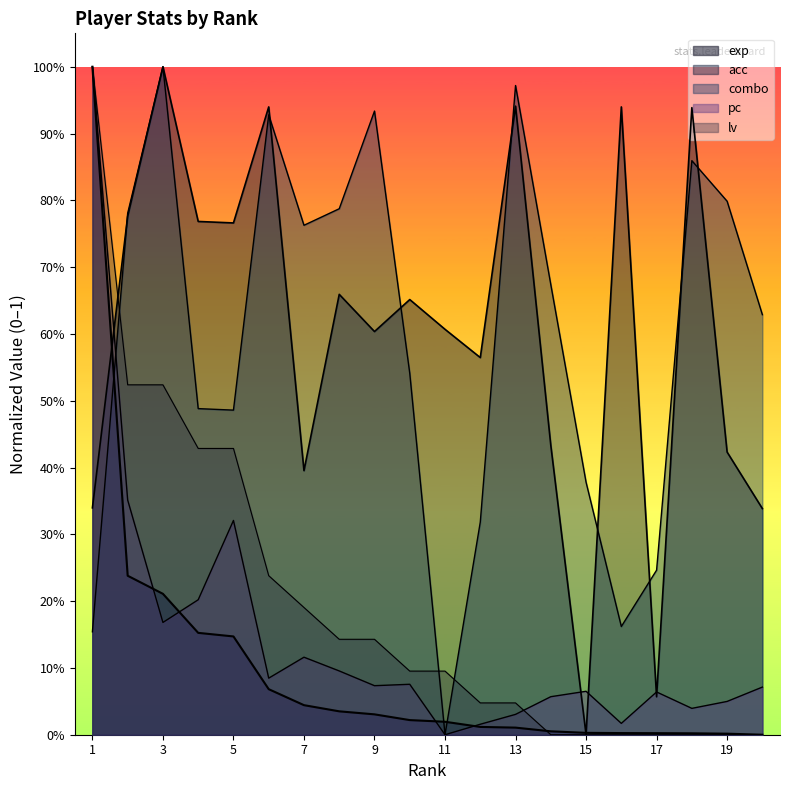

At how many categories does at least one series exceed 0?

20